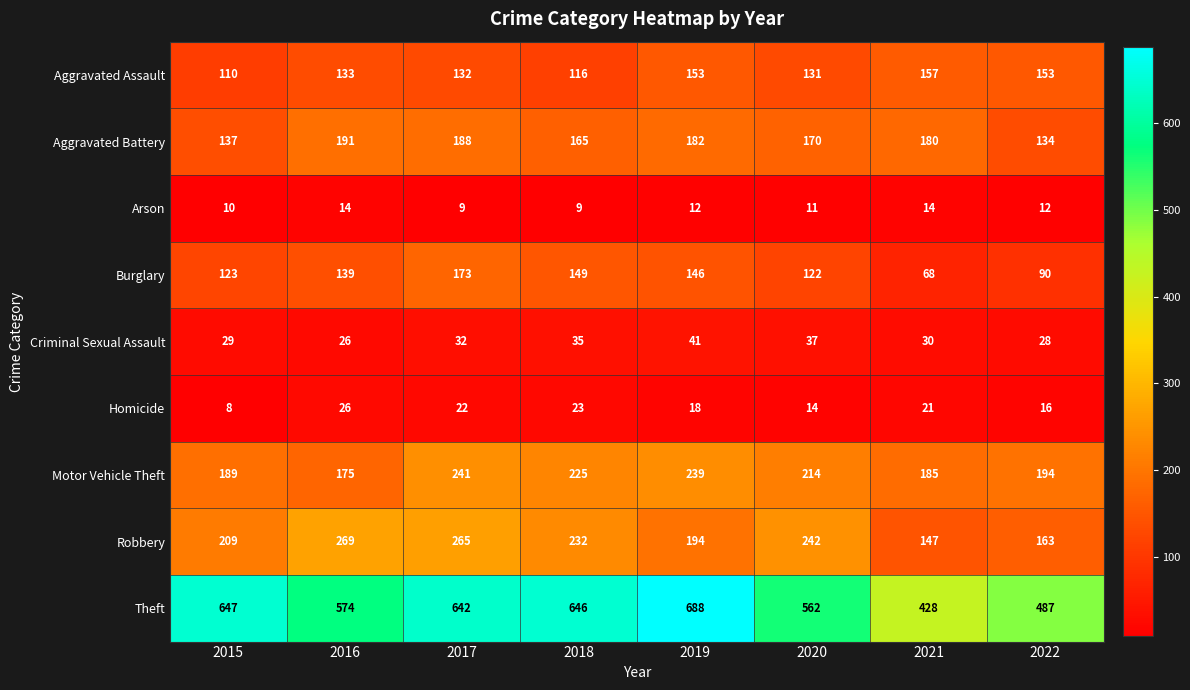

Which series has the largest total across all categories?

Theft